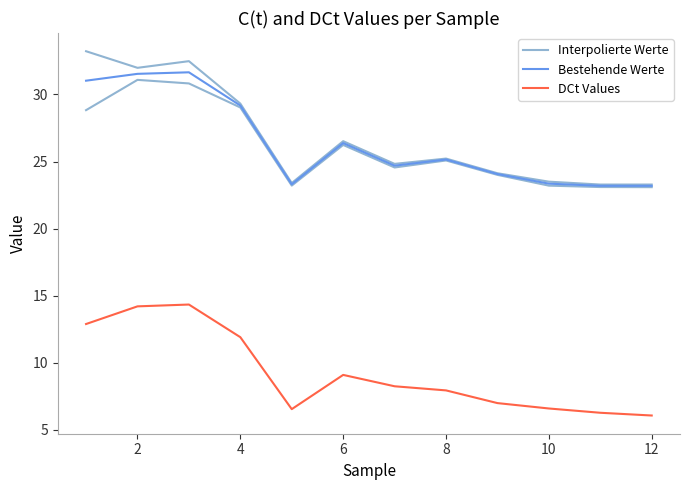

True or false: DCt Values and Interpolierte Werte cross at least once.

False